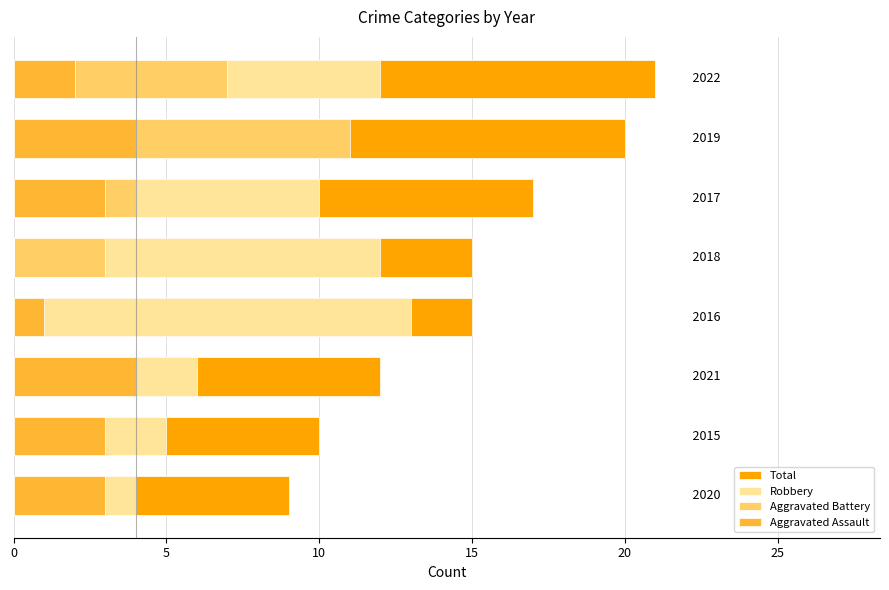

Reading left to right, what are all the values shown in this chart?

Total: 9	10	12	15	15	17	20	21
Robbery: 4	5	6	13	12	10	5	12
Aggravated Battery: 2	2	2	1	3	4	11	7
Aggravated Assault: 3	3	4	1	0	3	4	2